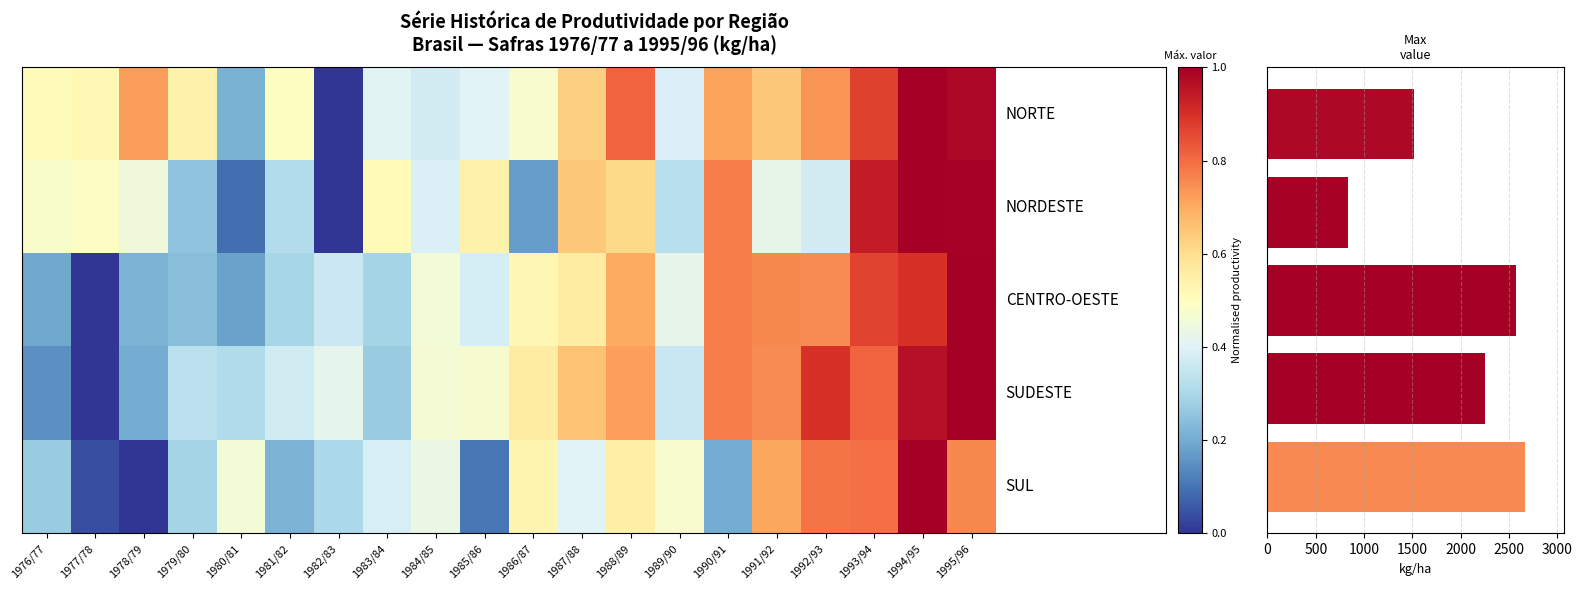

Between 1985/86 and 1990/91, which is larger?

1990/91